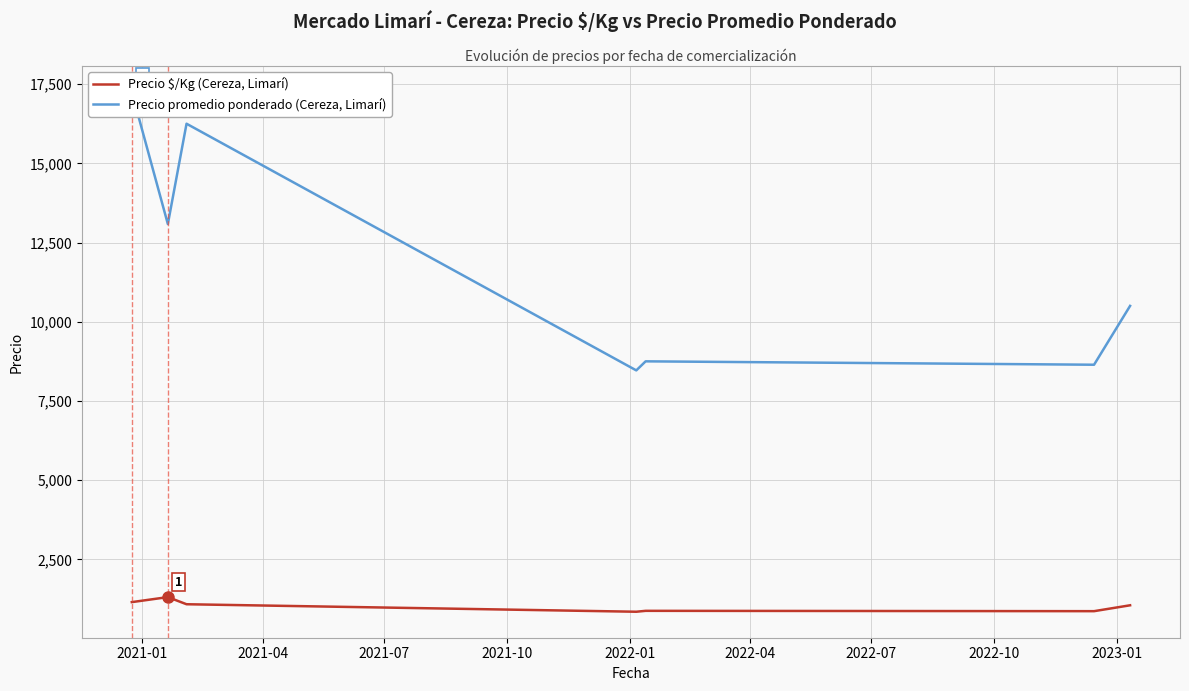

What is the minimum value for Precio $/Kg (Cereza, Limarí)?

846.4